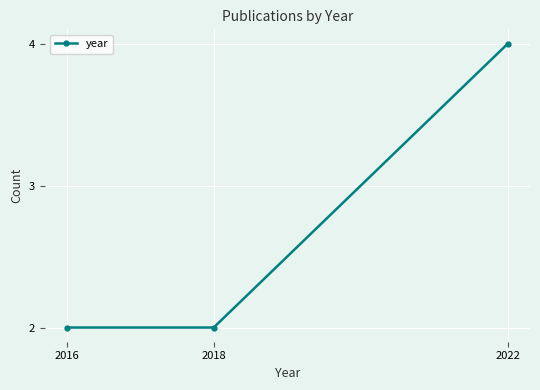

What is the change in value from 2018 to 2022?

+2